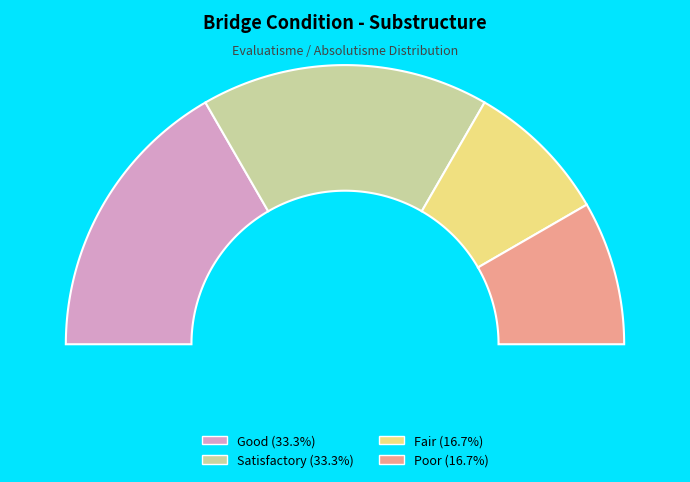

To the nearest percent, what is the difference between the largest and smallest slice percentages?

17%